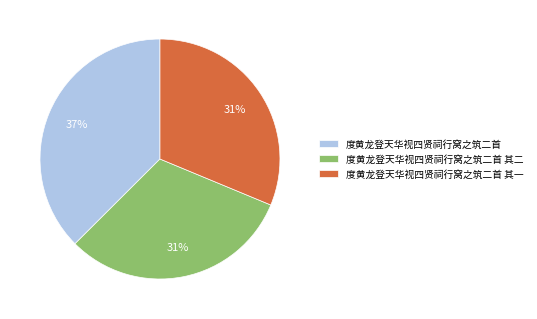

Count the number of slices in the pie.

3